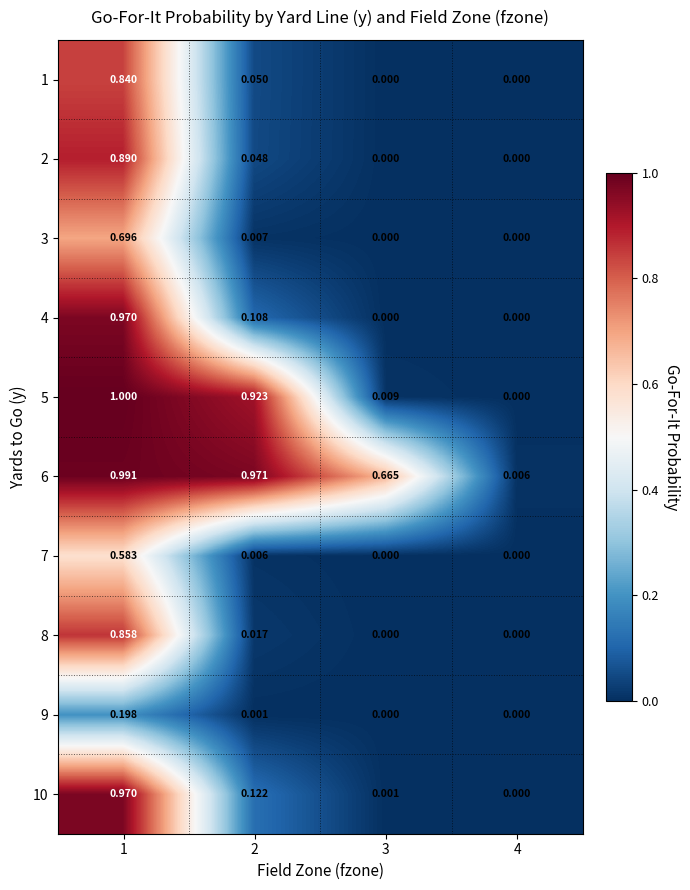

Is the value of 6 at 4 greater than the value of 10 at 1?

No